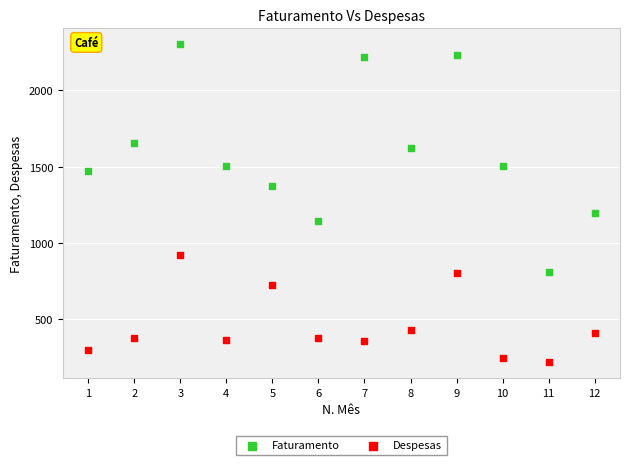

Which series reaches the maximum Y coordinate?

Faturamento